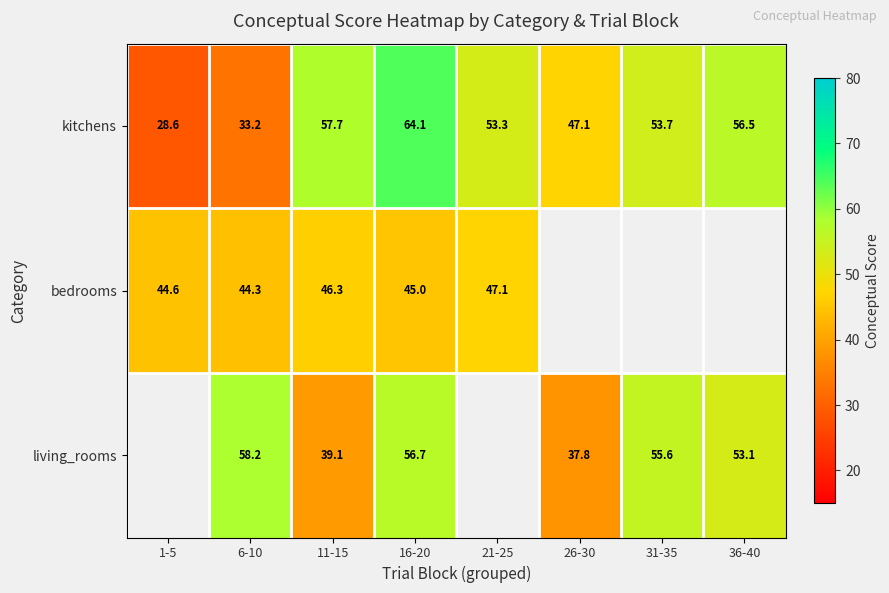

Rank the series at 6-10 from highest to lowest value.

living_rooms, bedrooms, kitchens